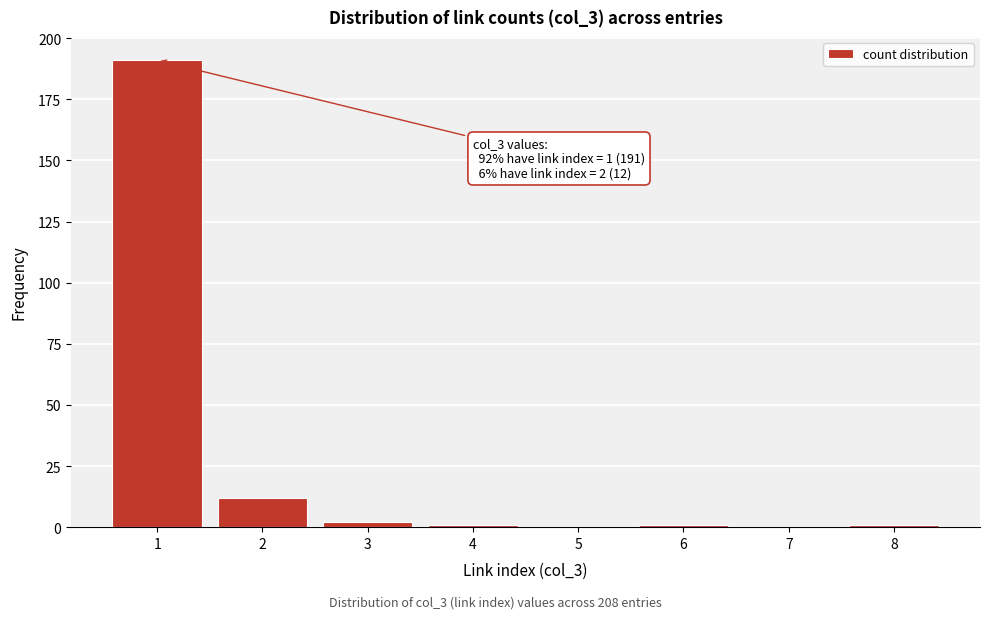

Reading right to left, extract all data points from this chart.

8=1	7=0	6=1	5=0	4=1	3=2	2=12	1=191